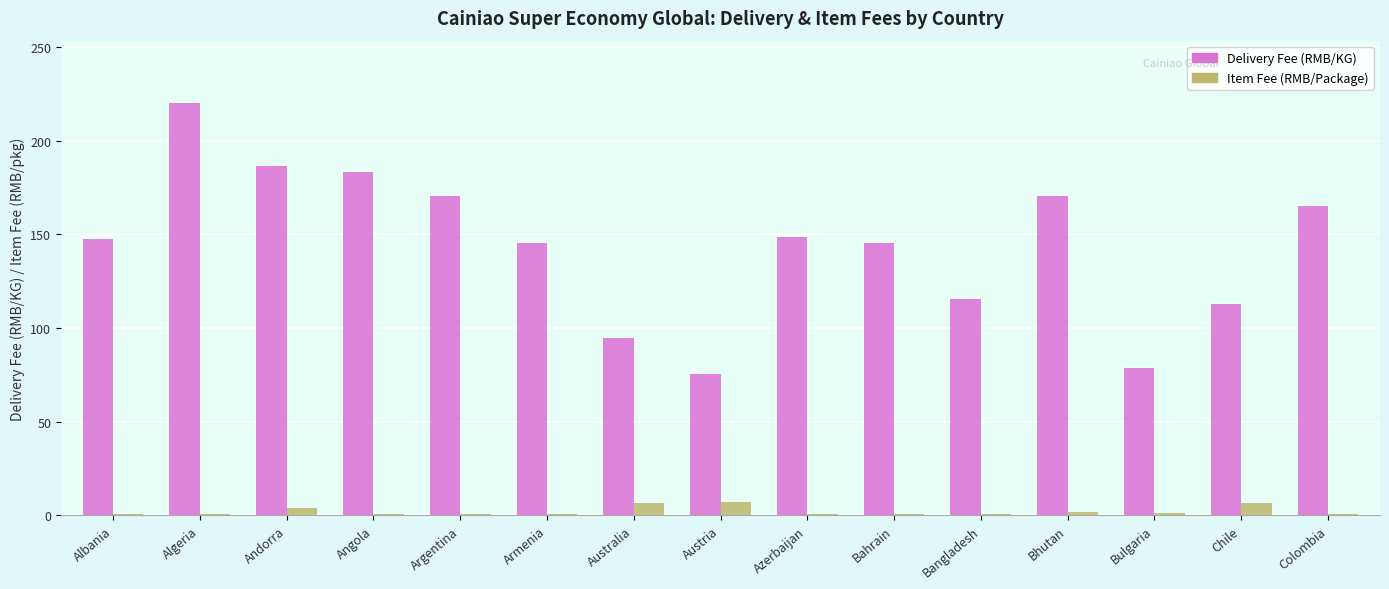

At which label does Delivery Fee (RMB/KG) reach its peak?

Algeria